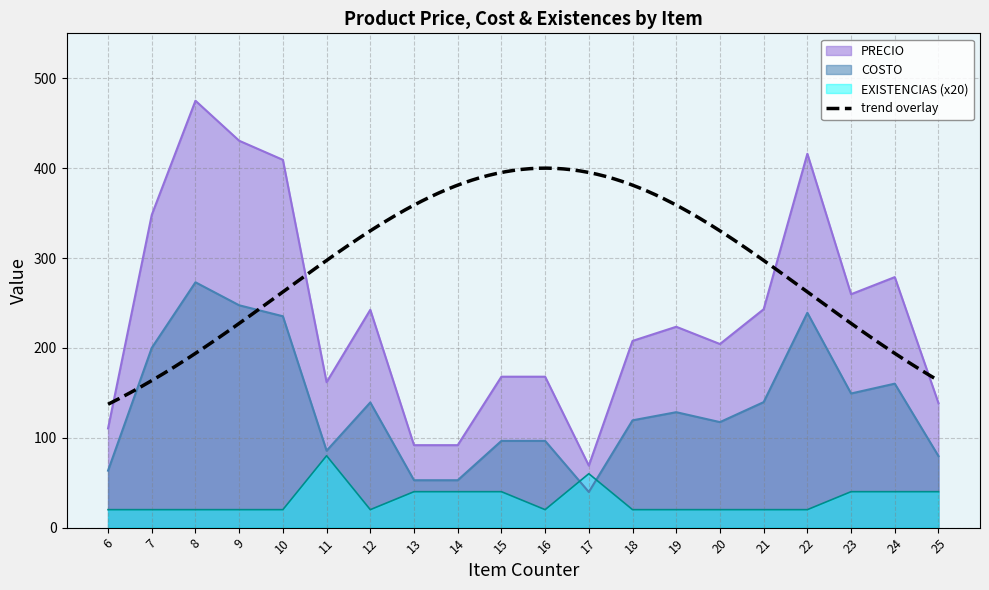

How many lines are shown in the chart?

3